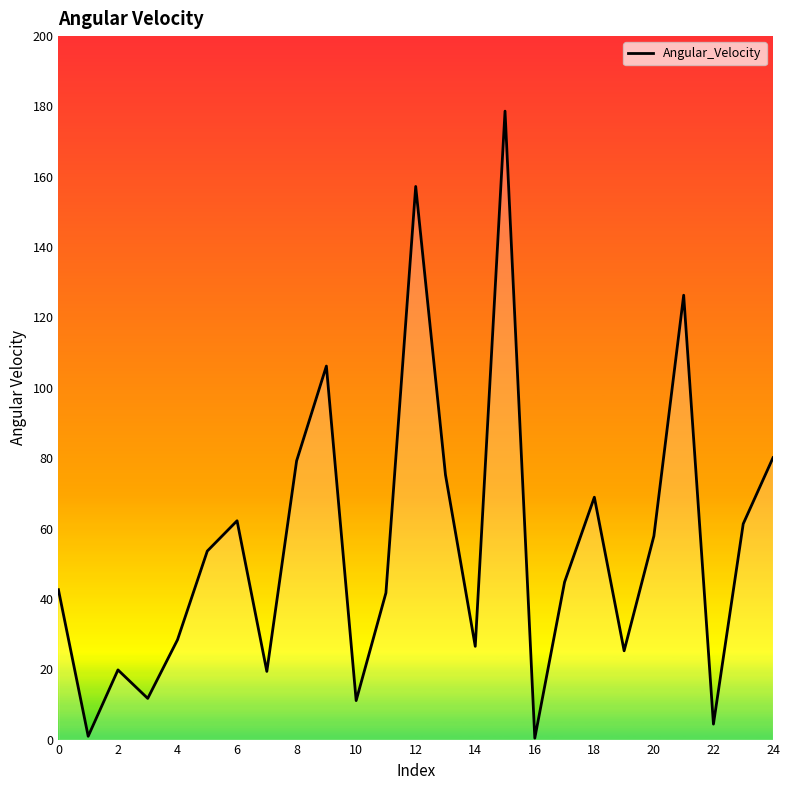

How many values exceed 44?

13